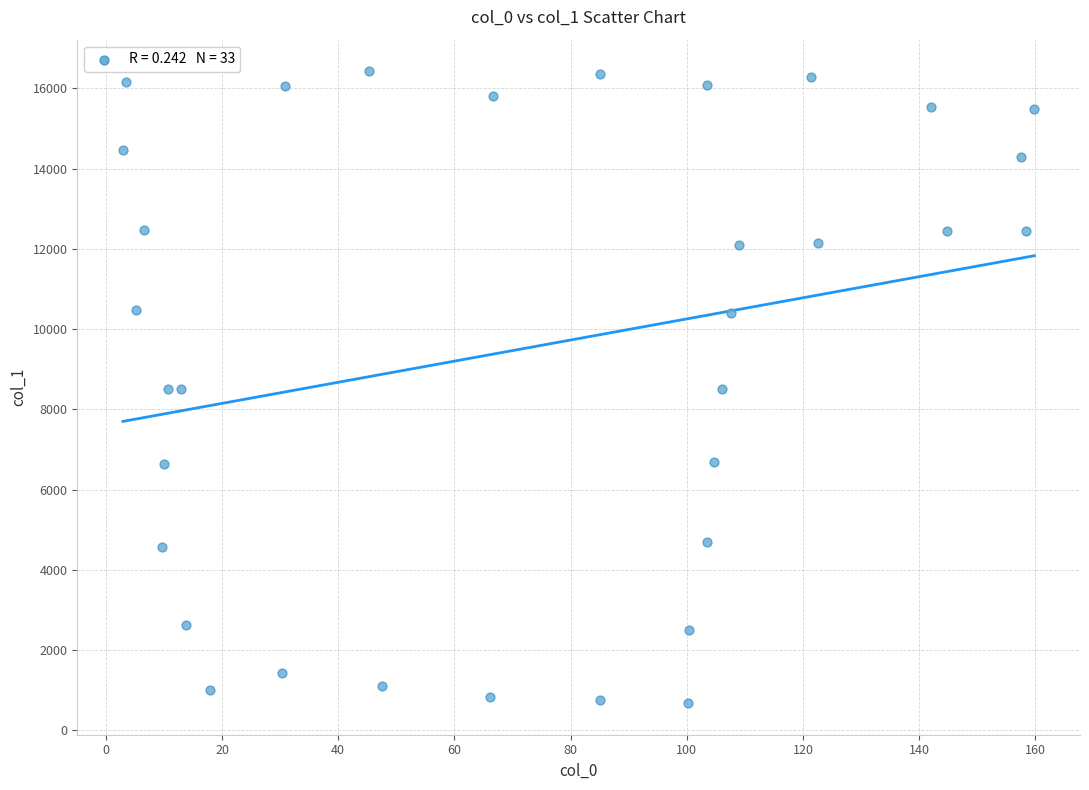

What is the range of X values (max minus min)?

156.9